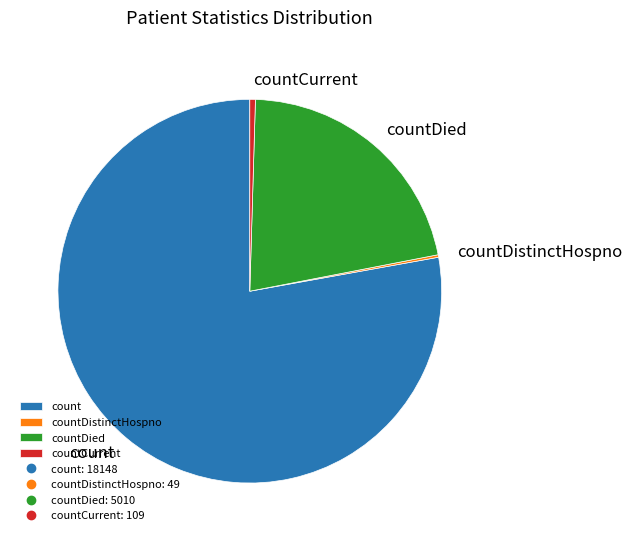

Which slice is the largest?

count